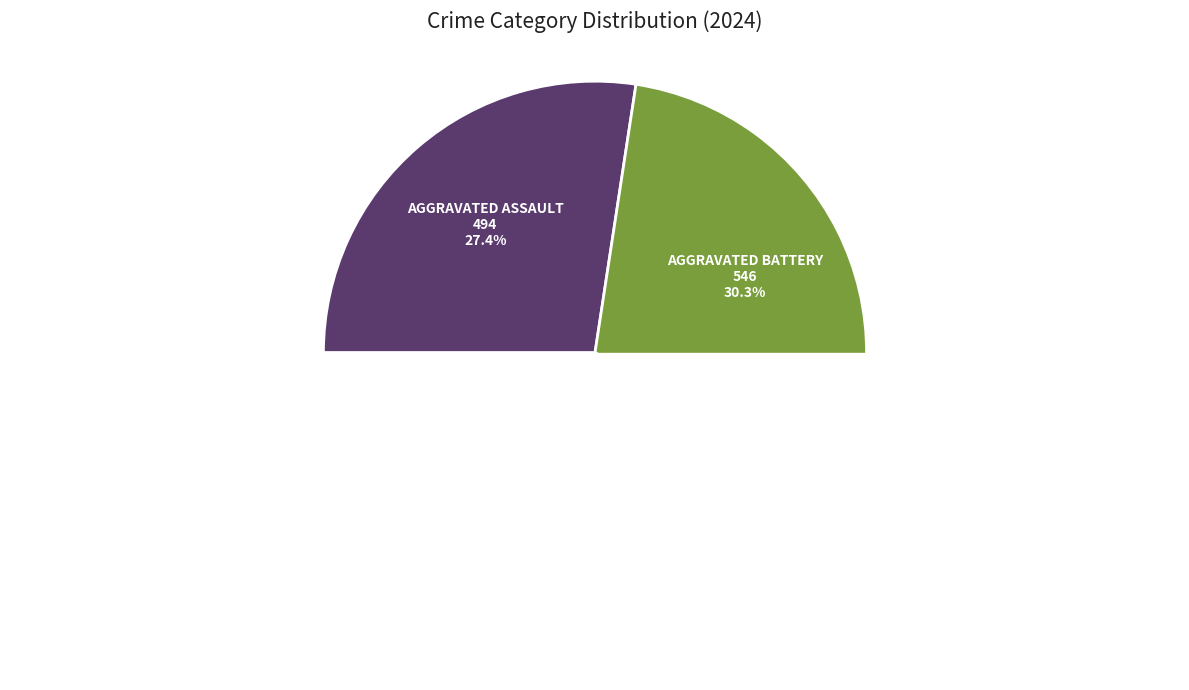

What is the change in value from Aggravated Assault to Homicide?

-446